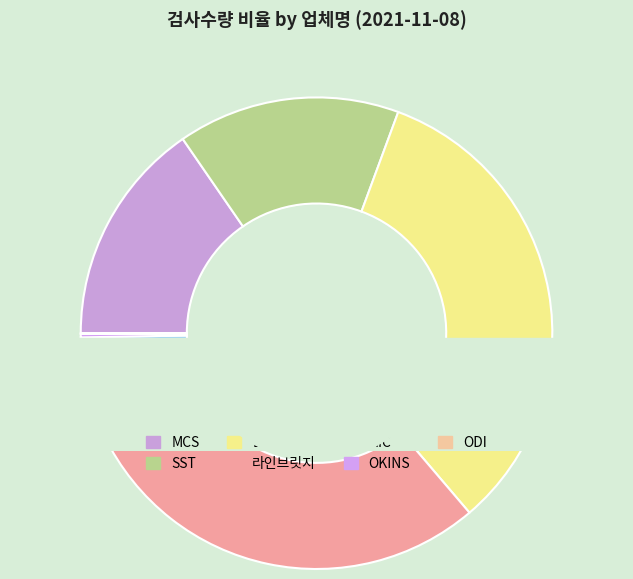

Is DI the majority of the pie?

No